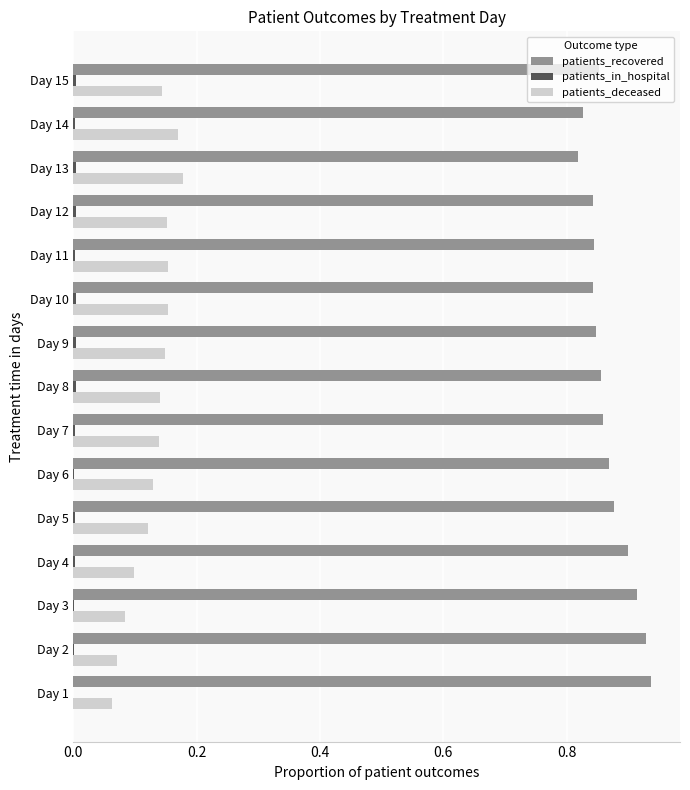

Which series has the largest total across all categories?

patients_recovered